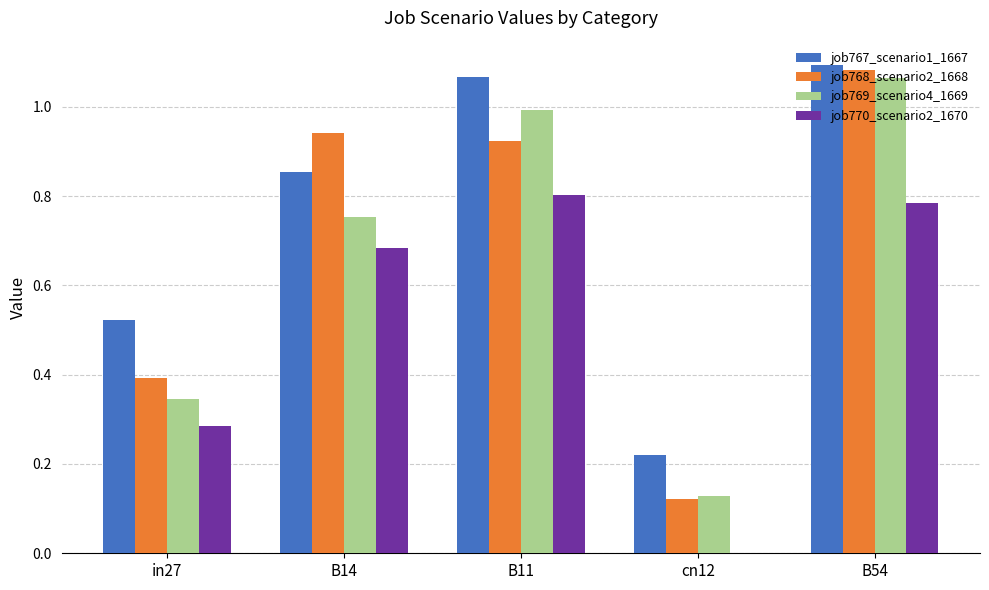

Between B14 and cn12, which series saw the biggest shift?

job768_scenario2_1668